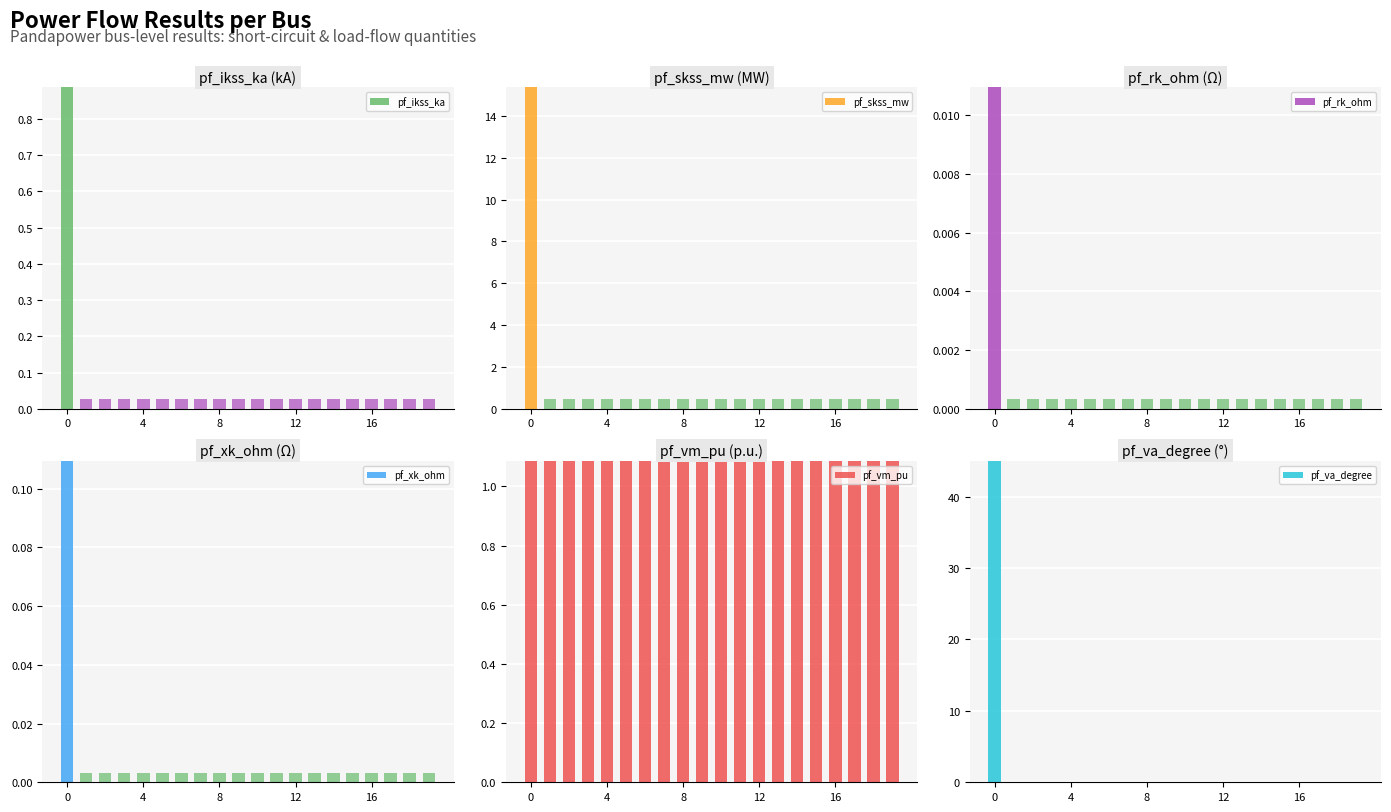

Between 6 and 10, which series saw the biggest shift?

pf_vm_pu